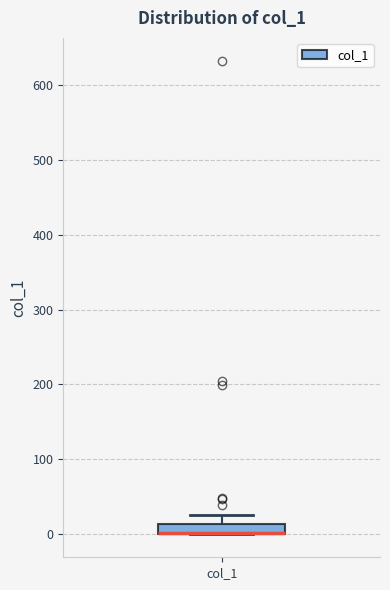

Where is the upper edge of the box for col_1 on the y-axis? The values are not printed on the chart, so give them approximately, as read against the axis.

10